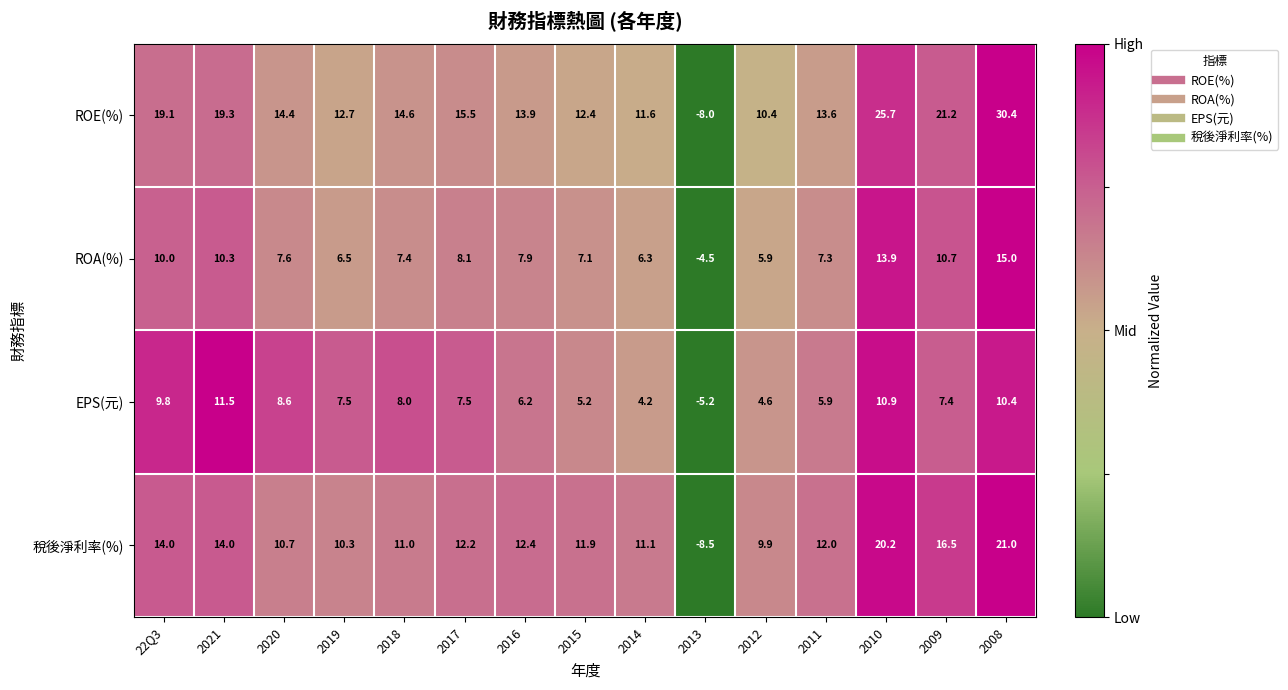

Is it true that EPS(元) equals 8.0 at 2018?

True